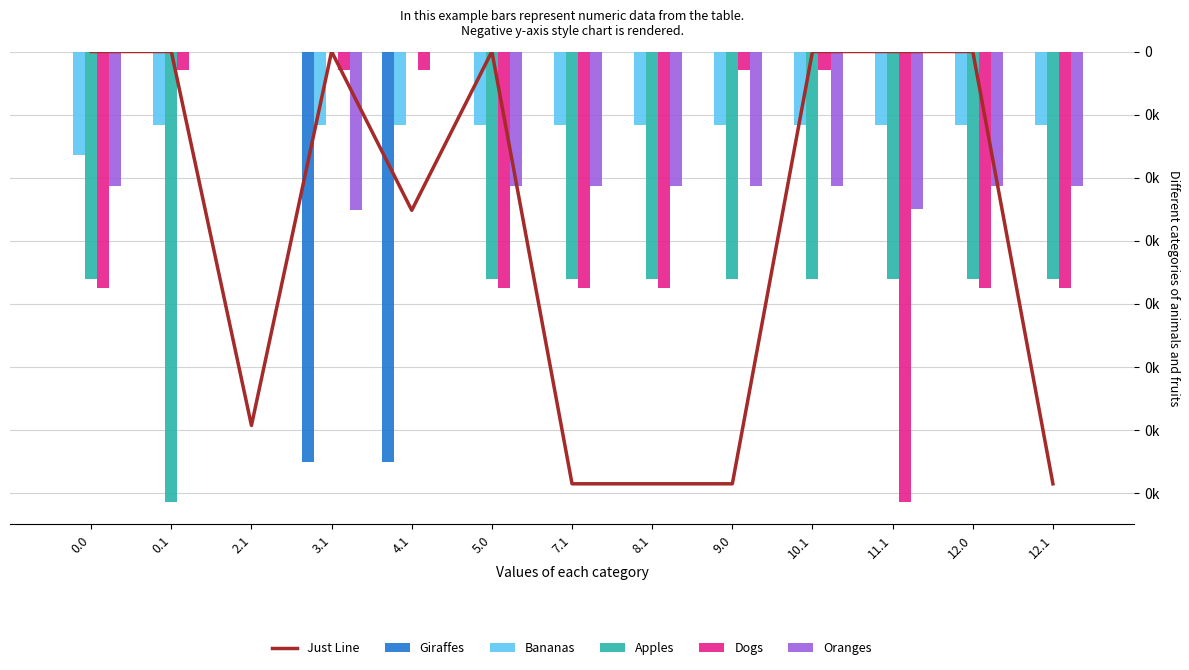

What is the smallest value displayed?

-357.0